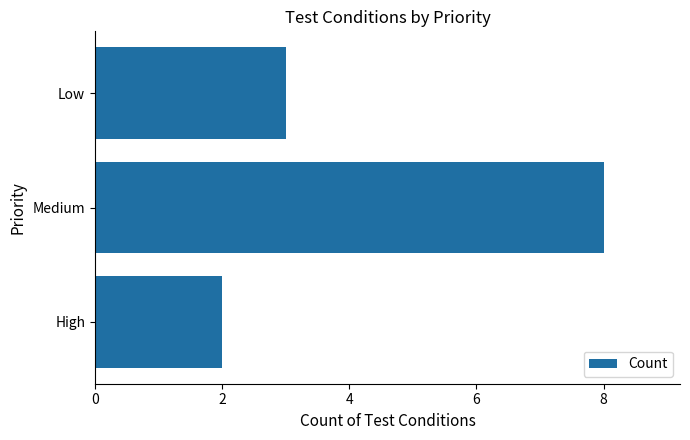

How many categories are shown in the chart?

3